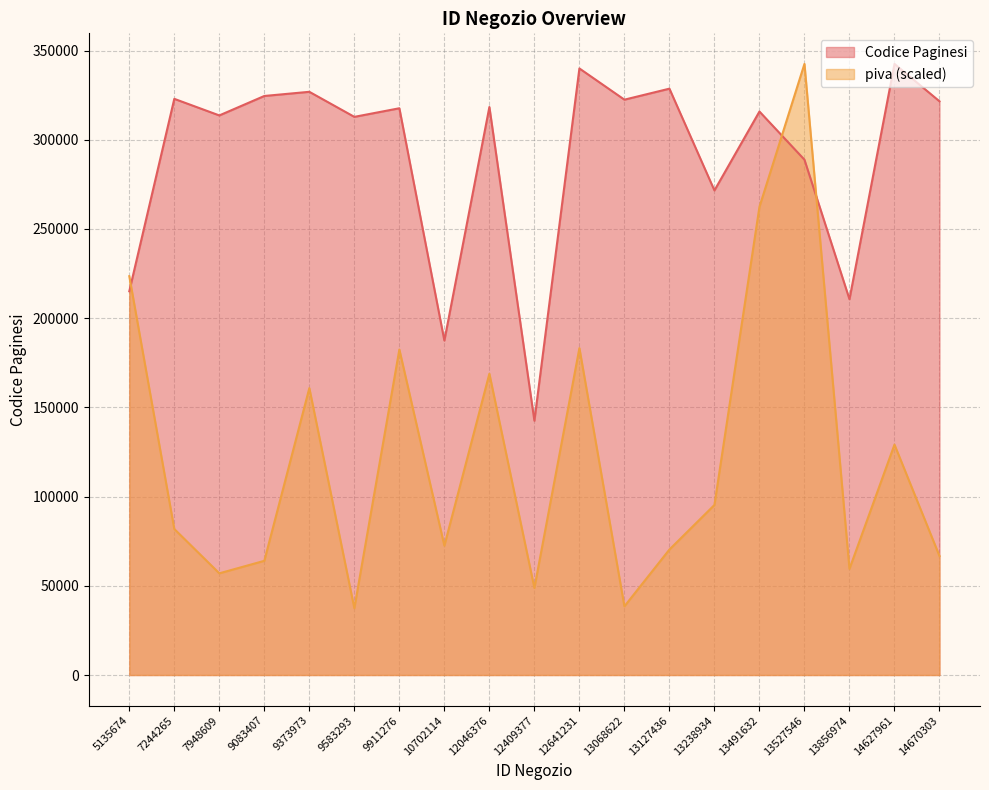

At how many categories does at least one series exceed 192702?

17